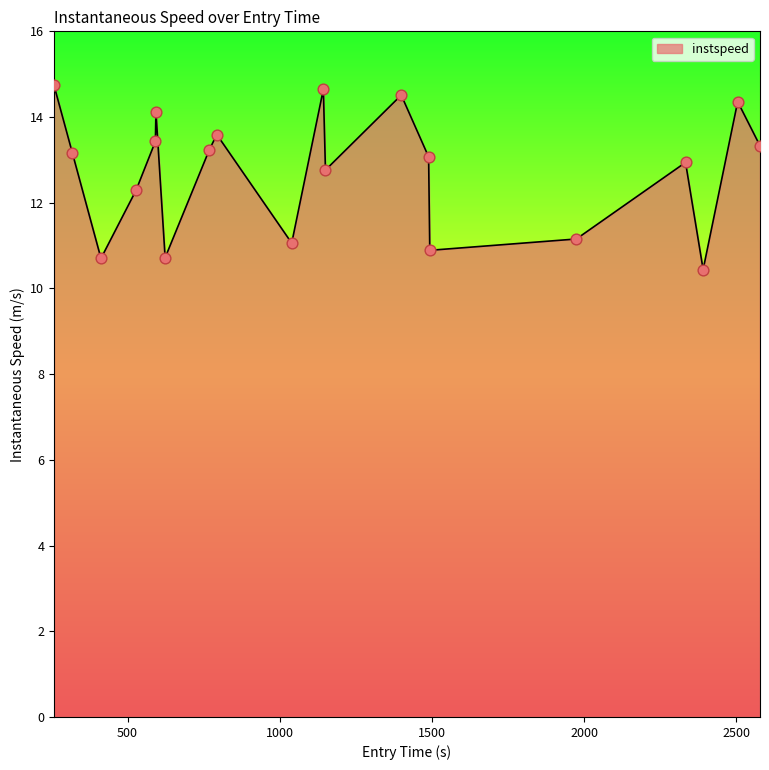

What is the greatest value displayed?

14.7